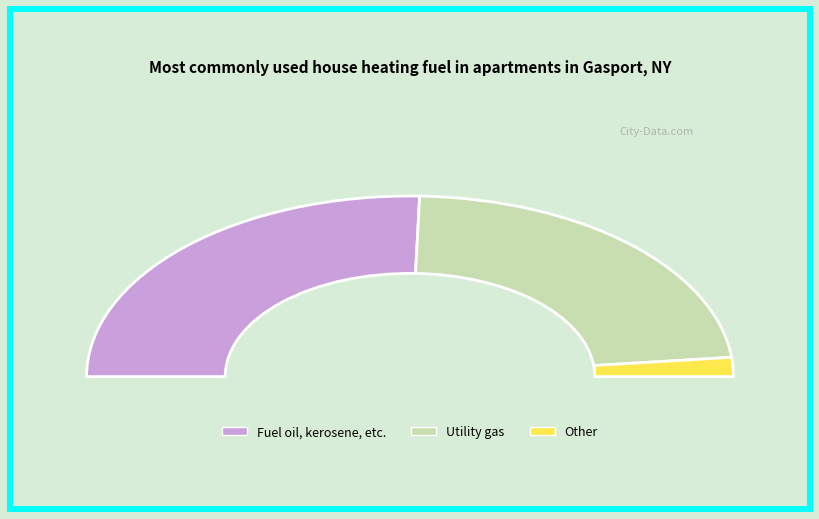

Does 195 represent more than half of the total?

No